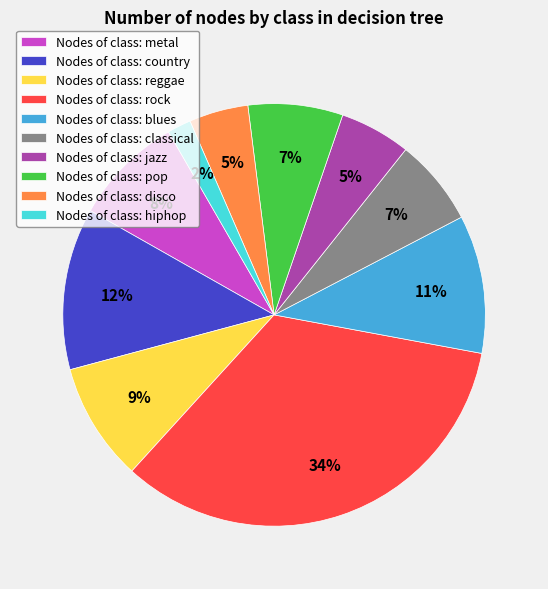

To the nearest percent, what is the average slice percentage?

10%